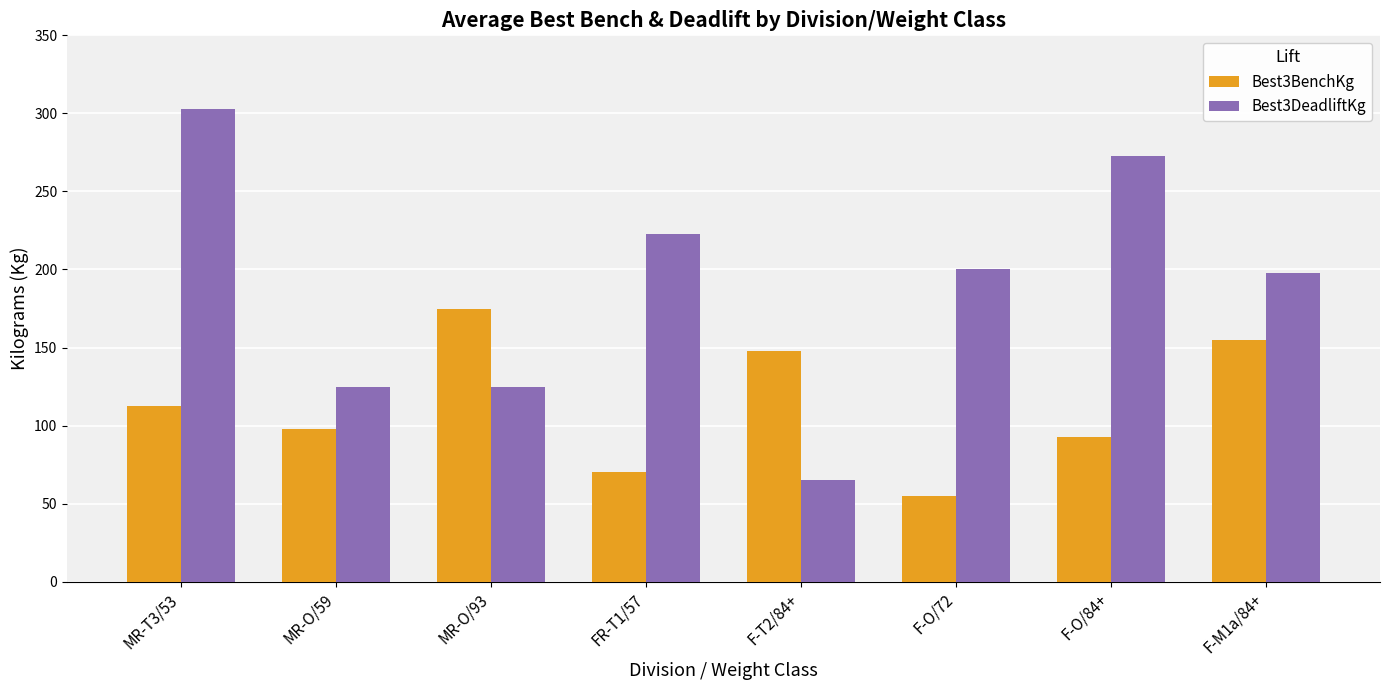

Does the chart contain any negative values?

No